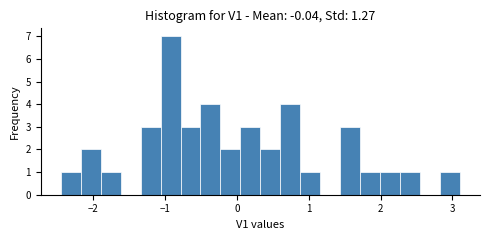

Around what value on the x-axis is the tallest bar? Give the approximate position of its centre, as read against the axis.

-0.9